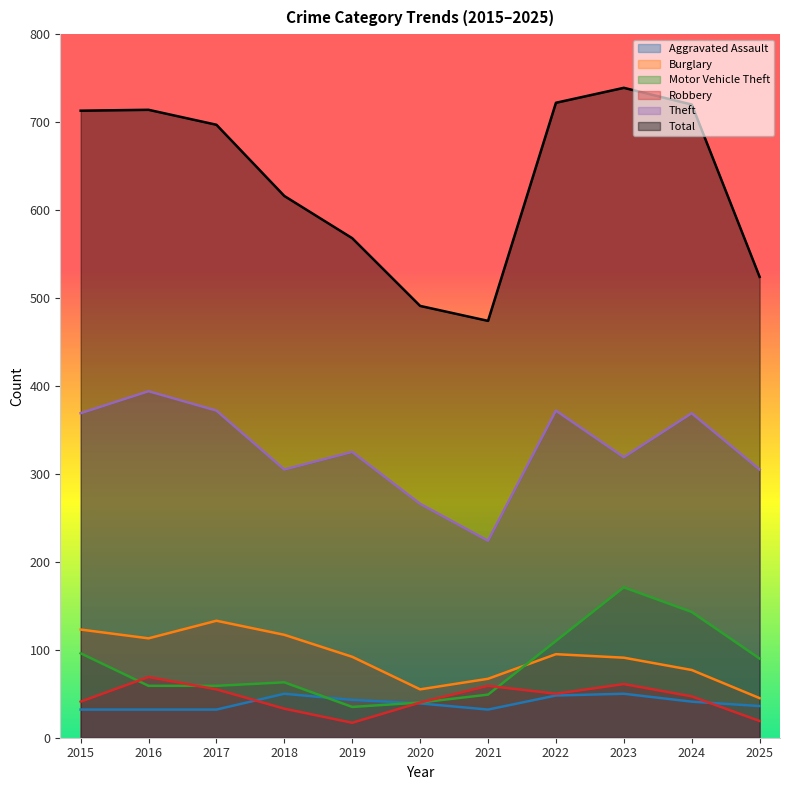

What is the average value of the Motor Vehicle Theft series?

83